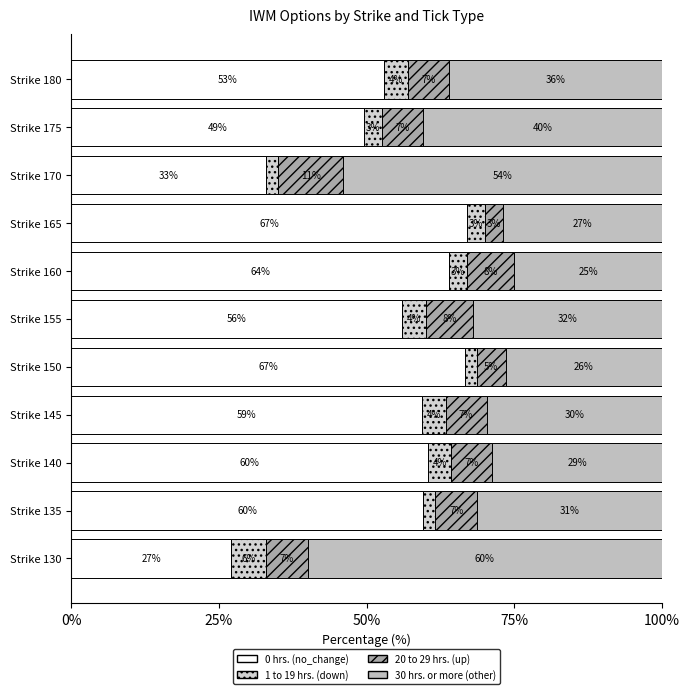

What is the value of the other bar at the 6th from the left?

32.0